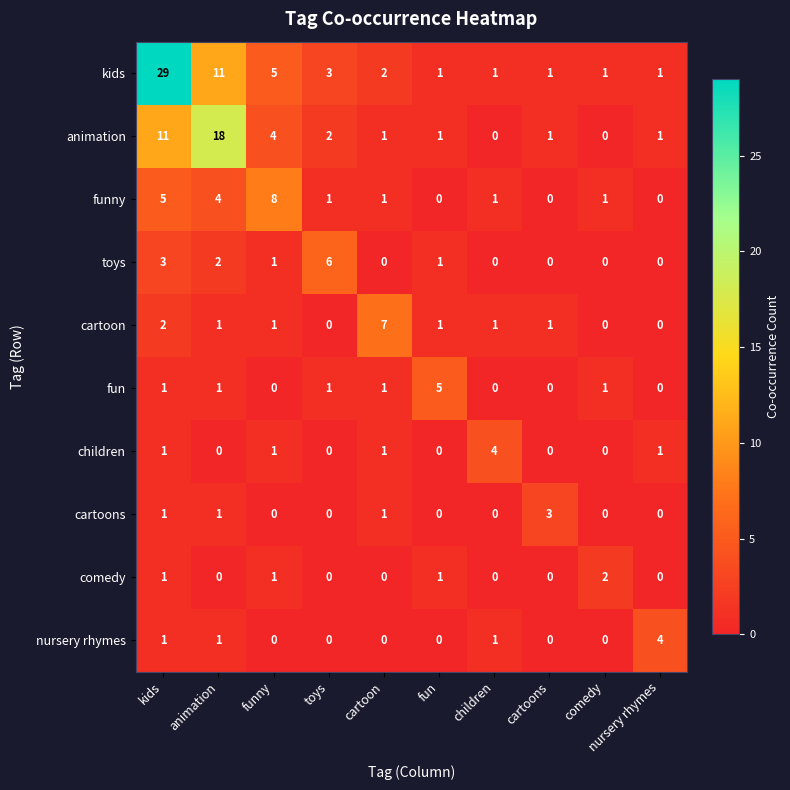

Which series has the largest total across all categories?

kids